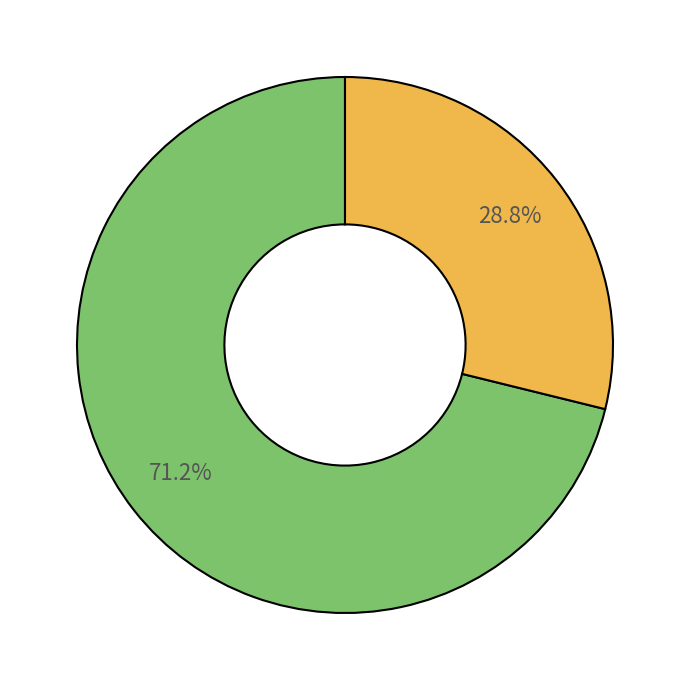

Is there any slice that represents more than half of the pie?

Yes